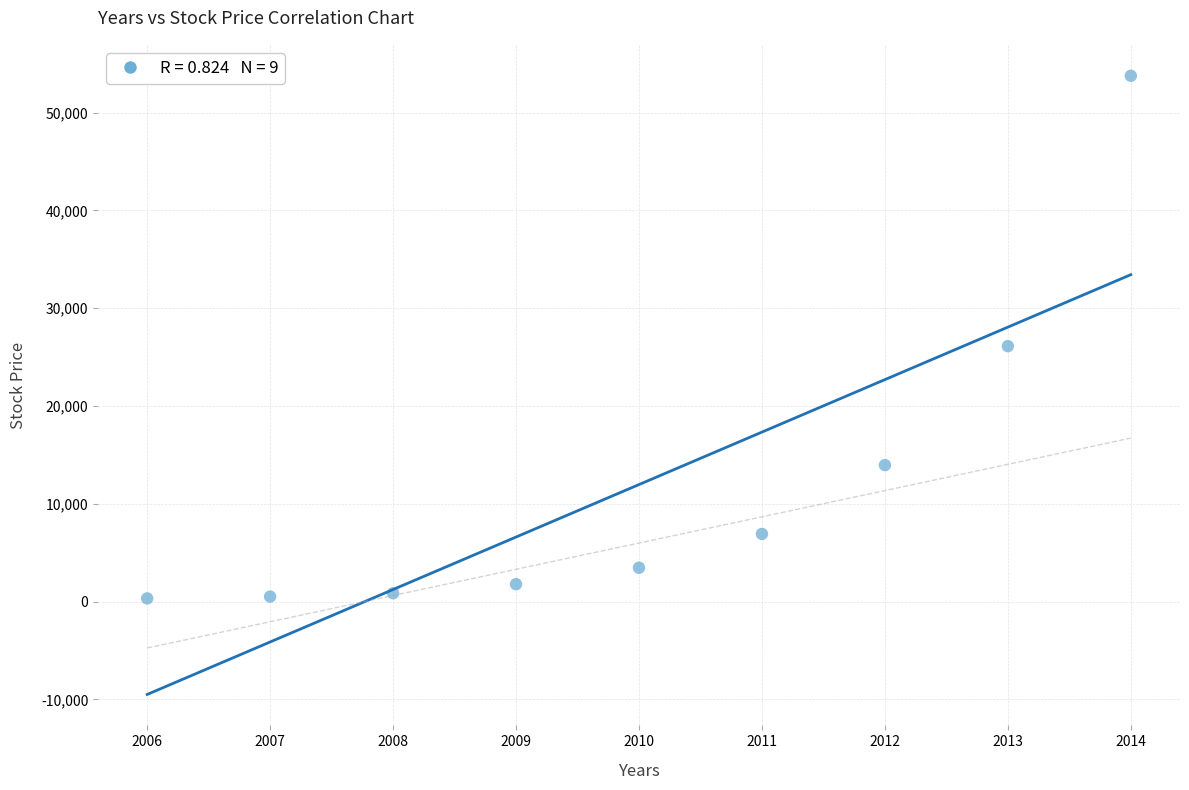

What Y value in the scatter plot is closest to 27040?

26112